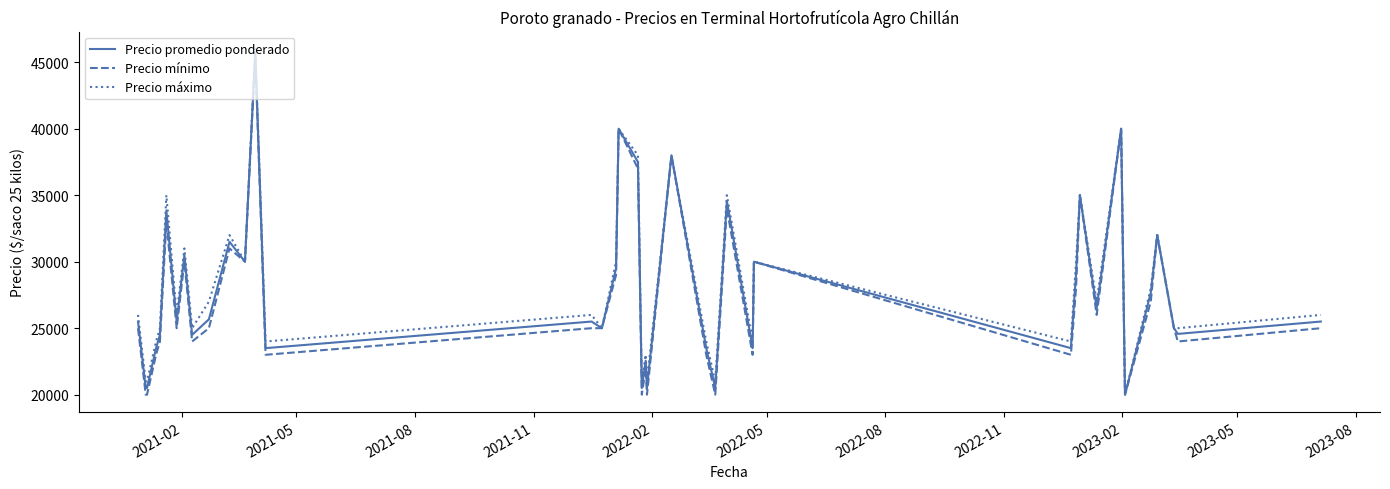

What is the maximum value shown in the chart?

46000